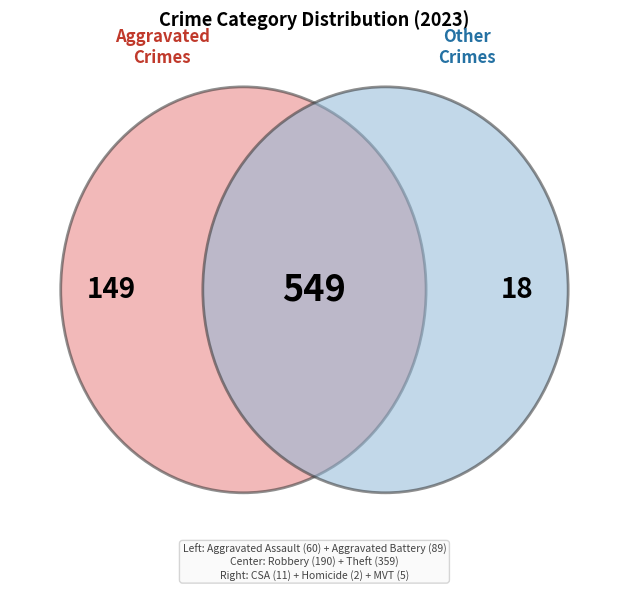

What is the largest slice in the pie chart?

Theft